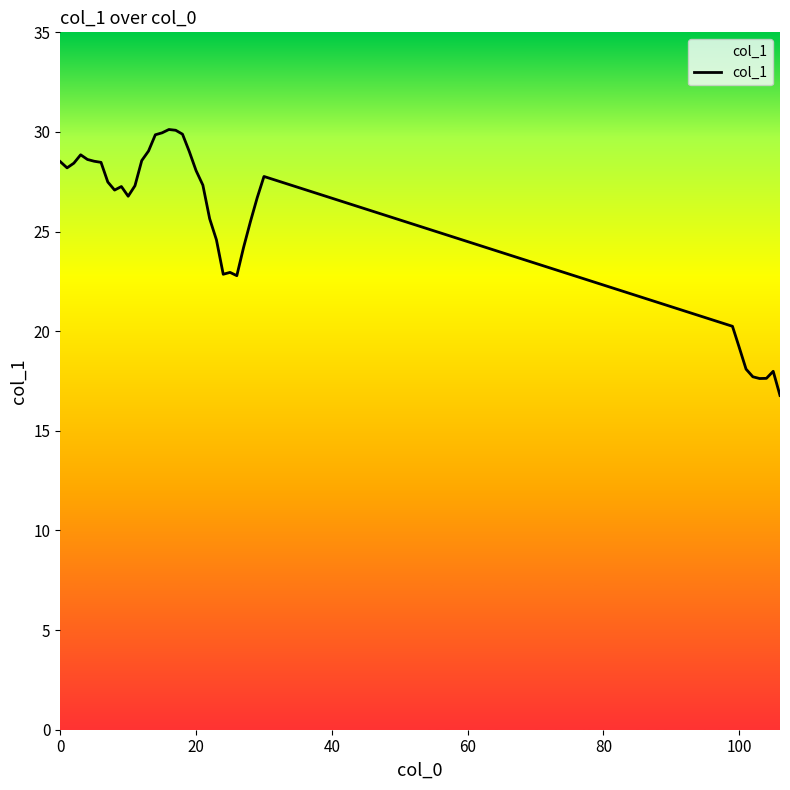

What is the greatest value displayed?

30.1